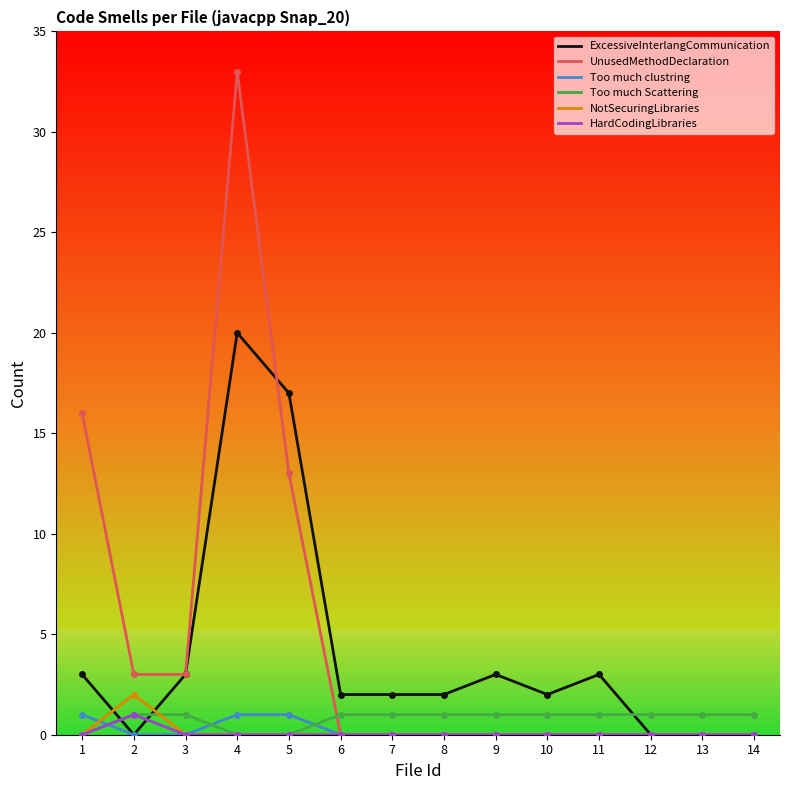

In NotSecuringLibraries, how many points are higher than both neighbors (excluding endpoints)?

1